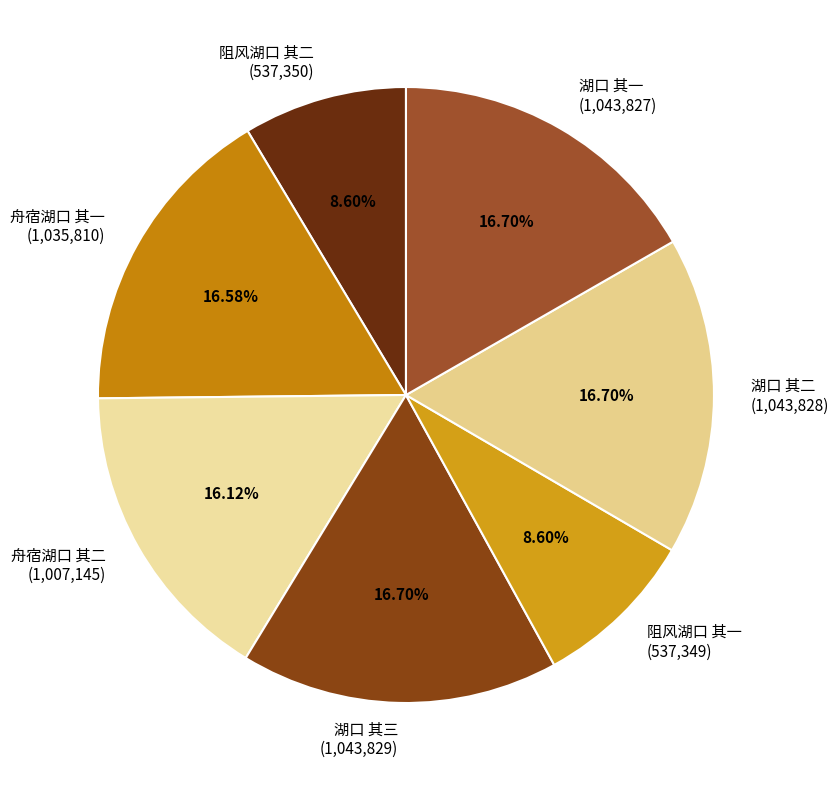

What percentage is NOT represented by 湖口 其三?

83.3%